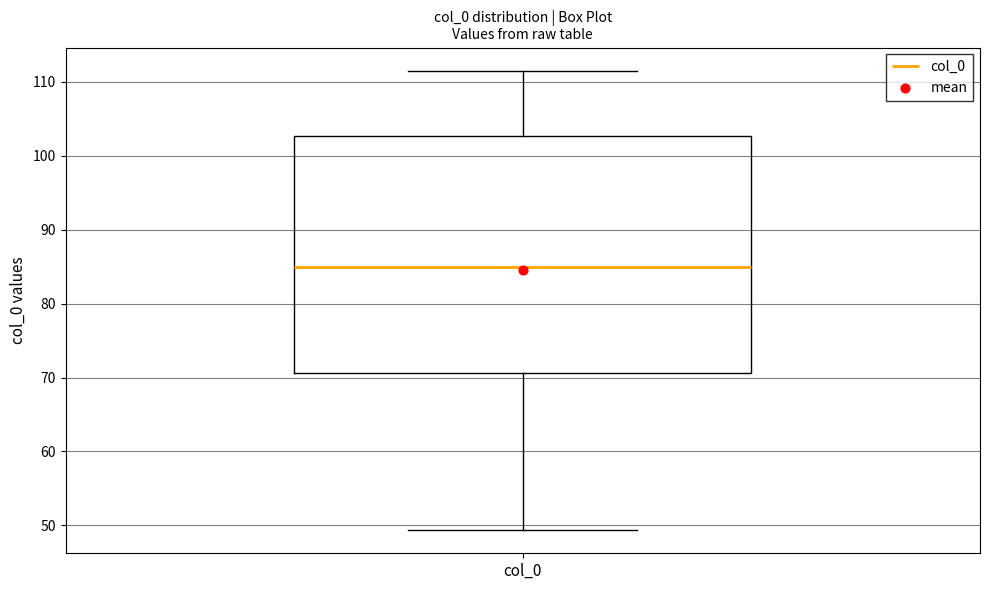

Read this box plot against the y-axis: the position of the median line, the range covered by the box, and the ends of both whiskers. The values are not printed on the chart, so give them approximately, as read against the axis.

median 85, box 71 to 103, whiskers 49 to 112